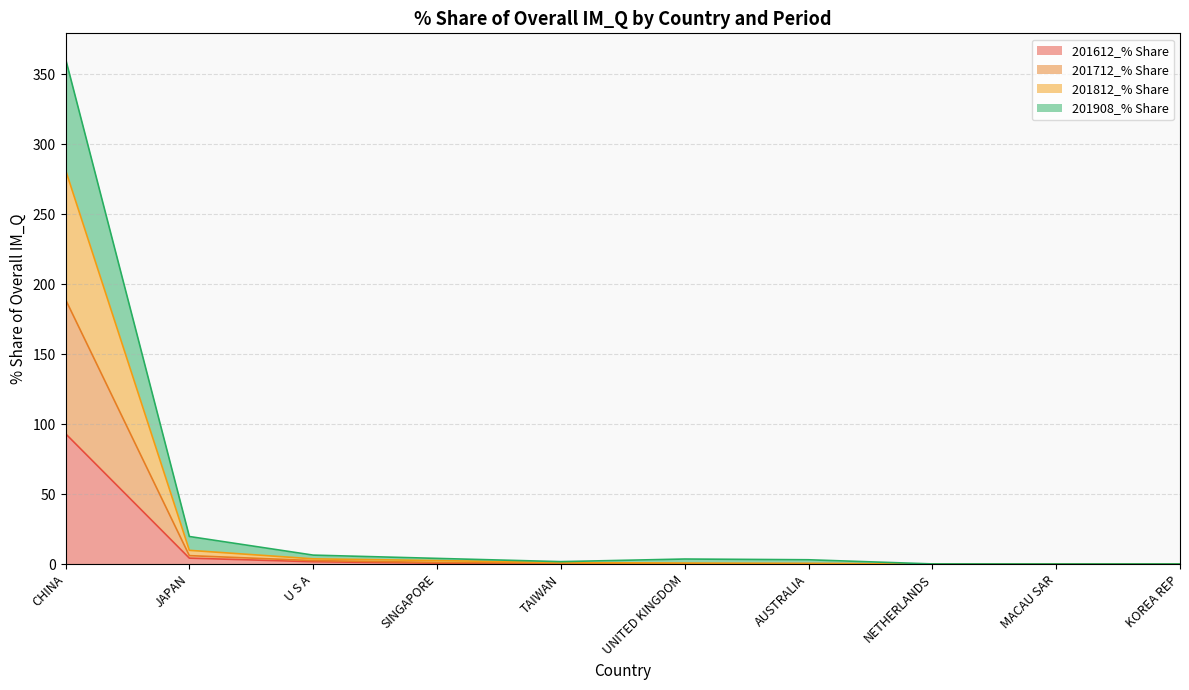

True or false: 201712_% Share has a value of 0.5 at SINGAPORE.

False